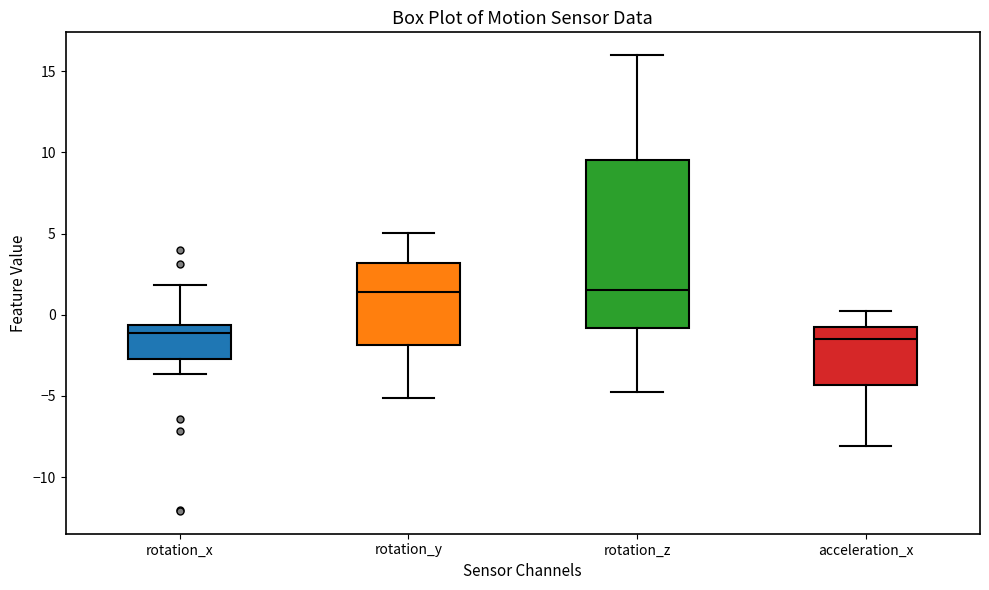

Which box is the tallest, from its lower edge to its upper edge?

rotation_z